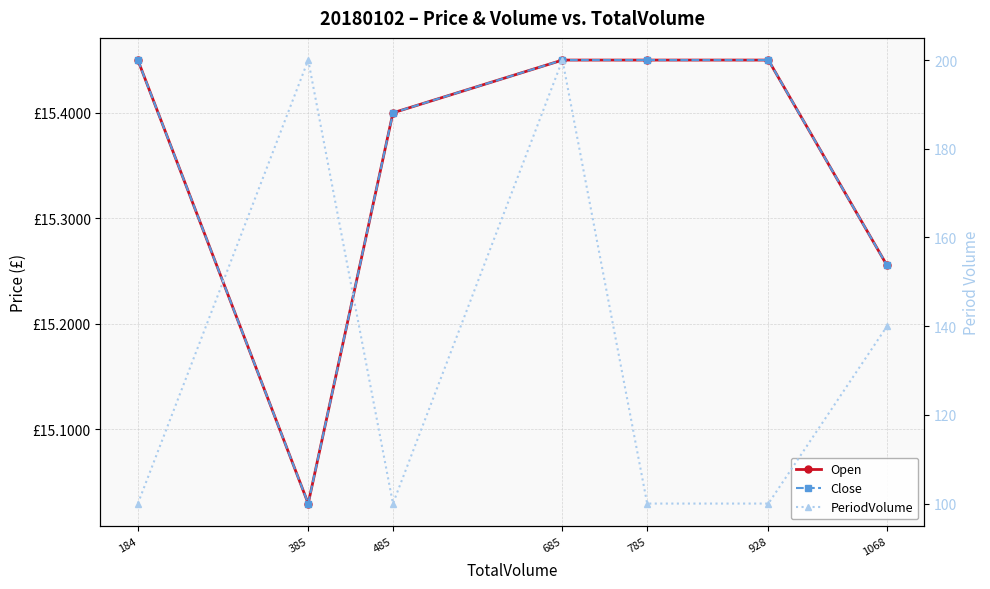

Is this an area chart (filled region under the line)?

No